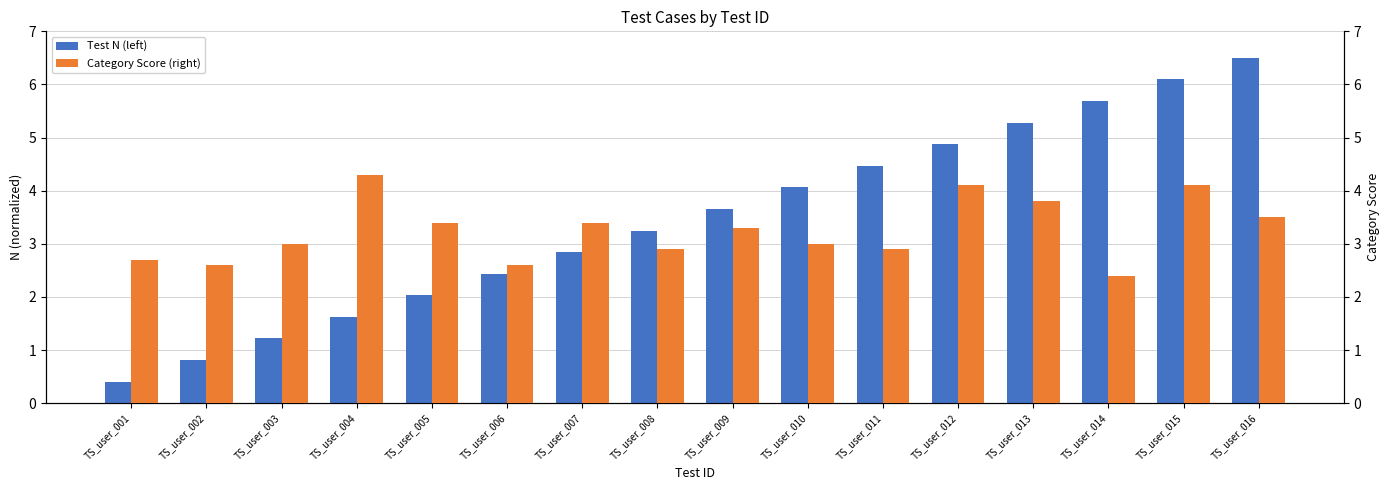

Read the Test N (left) value at TS_user_003.

1.2